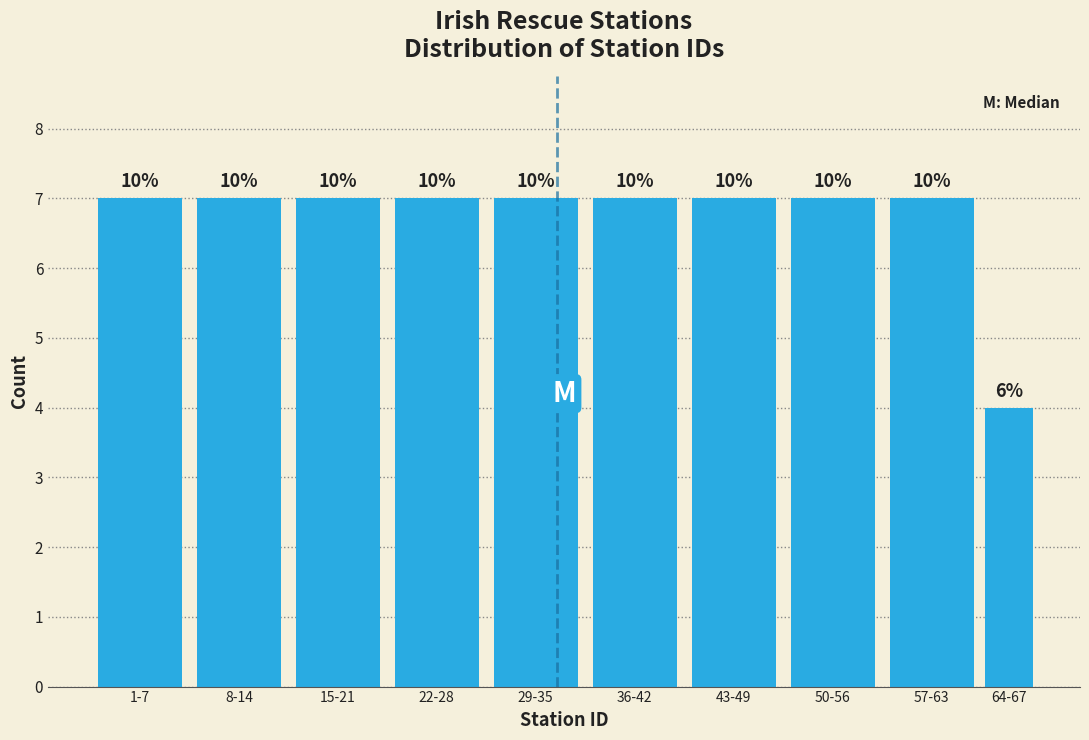

Are the bars horizontal?

No